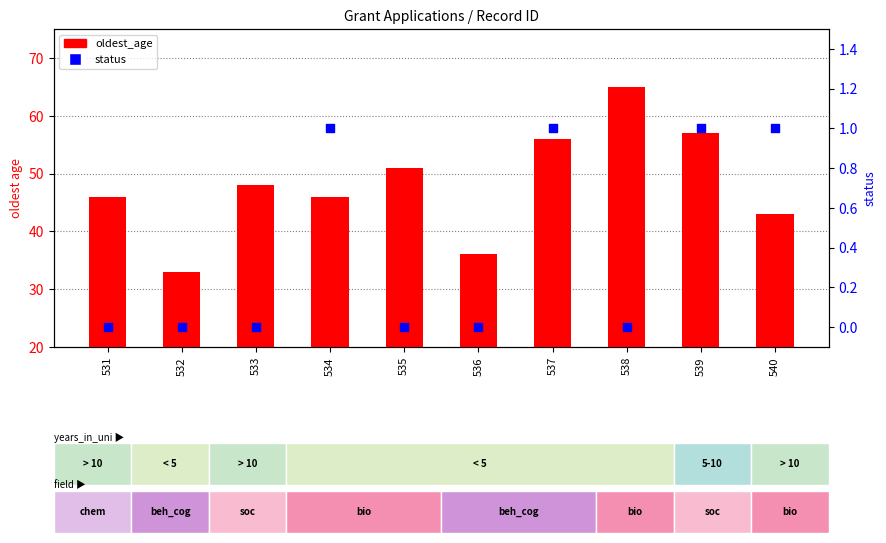

What is the total value across all series at 534?

47